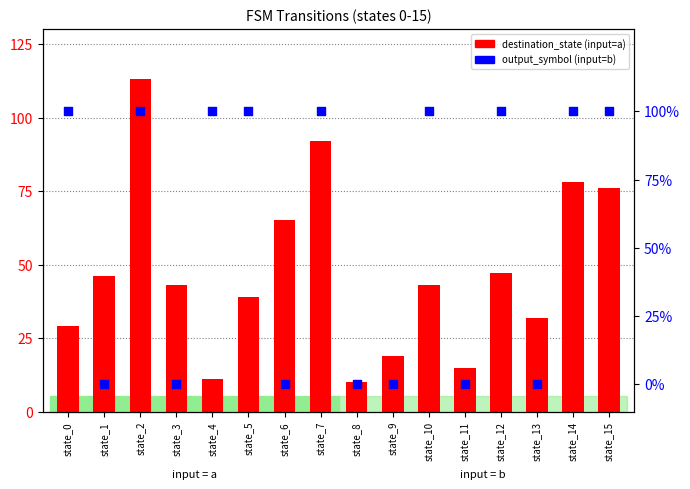

What is the total value across all series at state_15?

77